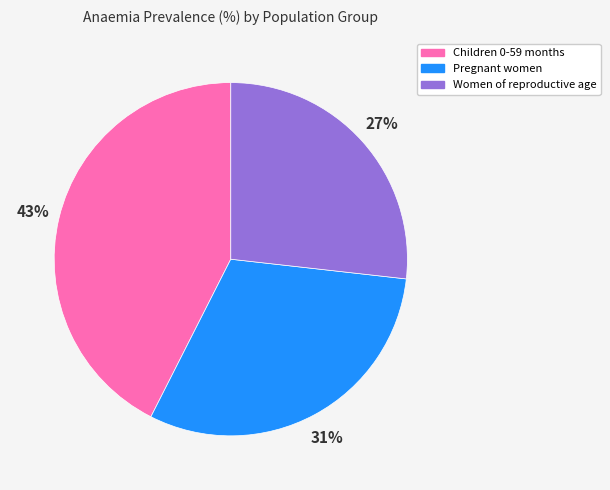

Combined, do Children 0-59 months and Pregnant women account for over 50%?

Yes